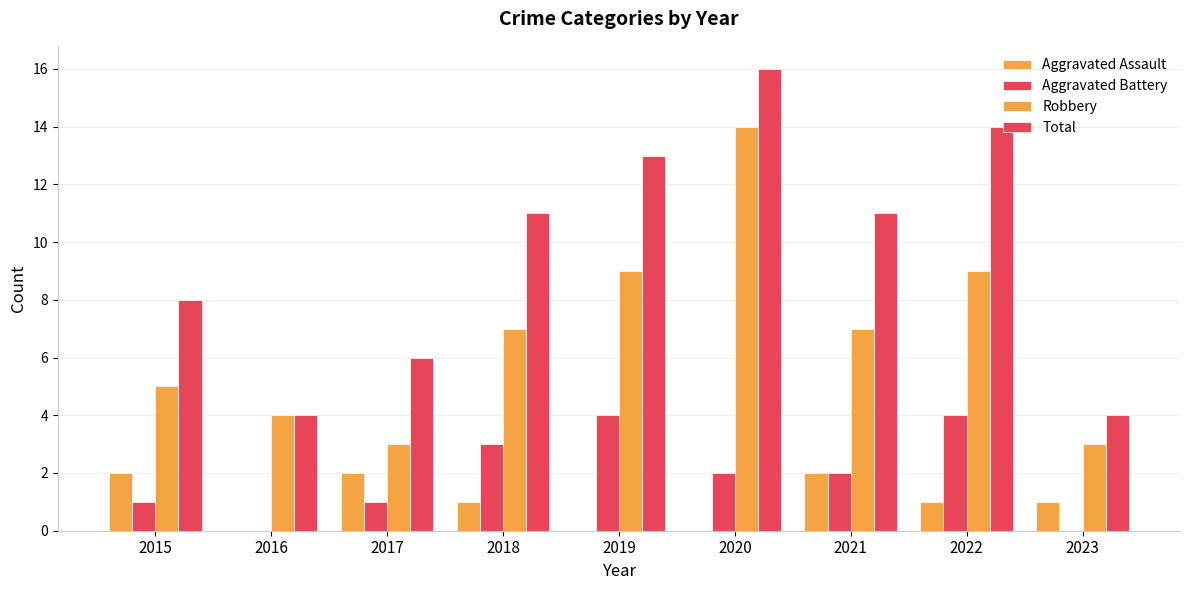

How many groups of bars are there?

9